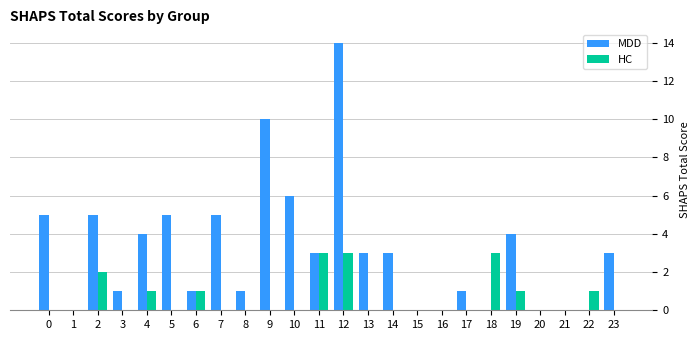

What is the average value of the HC series?

1